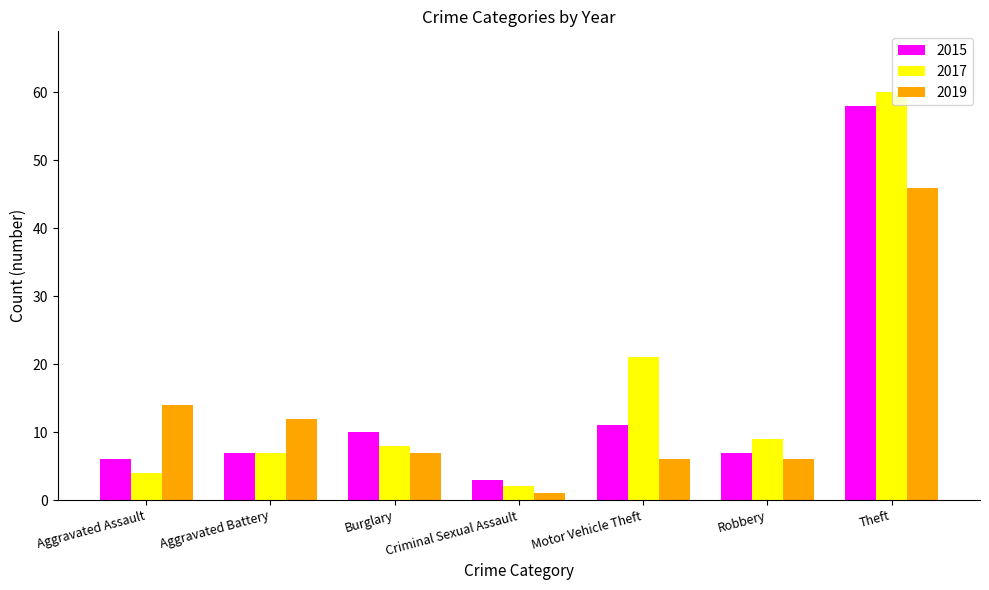

At which label is 2015 closest to 30?

Motor Vehicle Theft